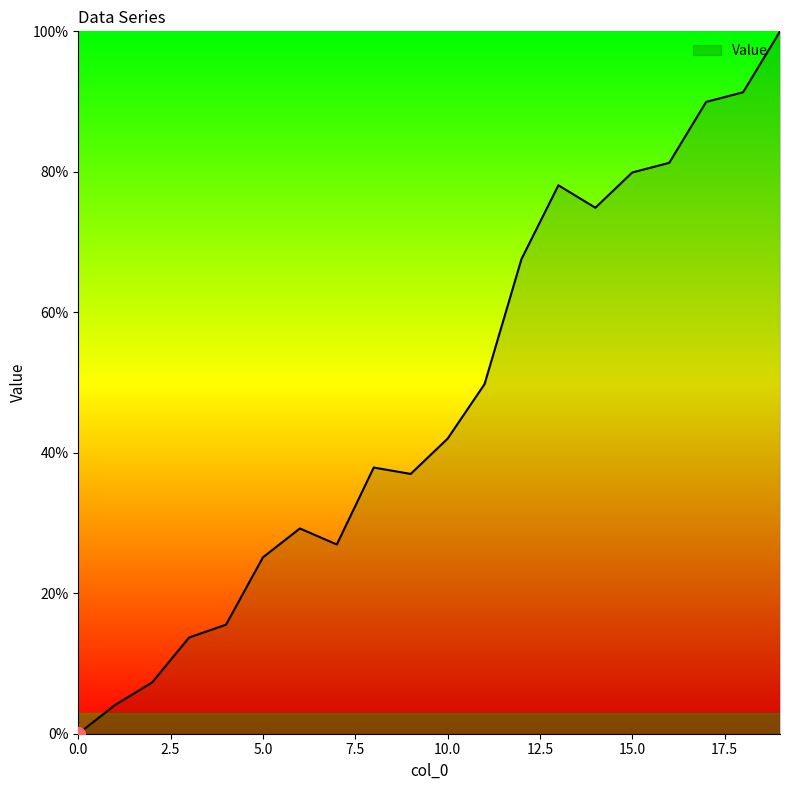

What is the difference between the maximum and minimum values?

100.0